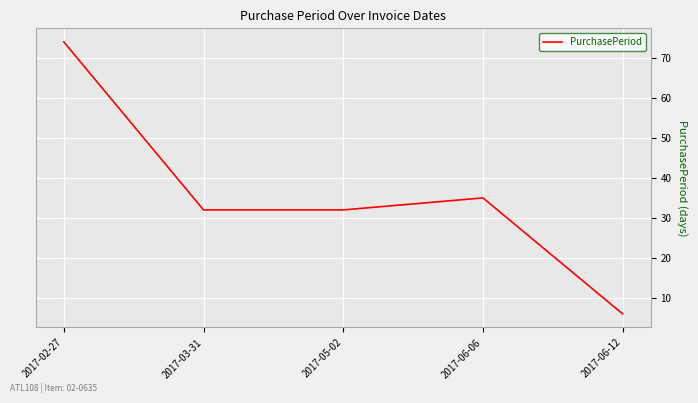

What is the average value?

36